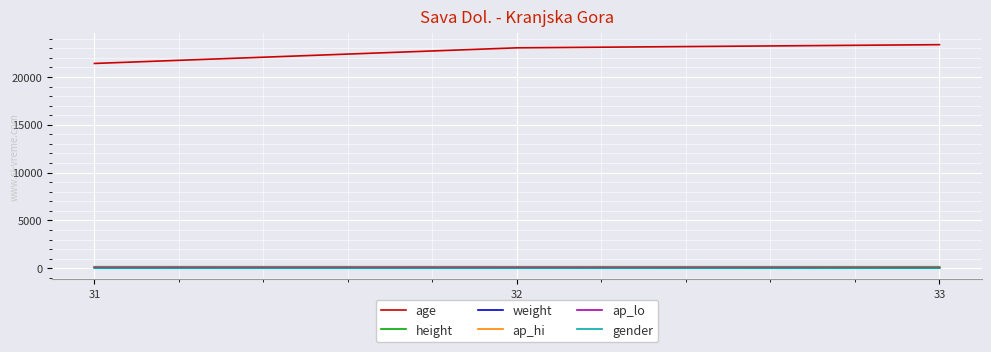

What is the highest value of the height series?

158